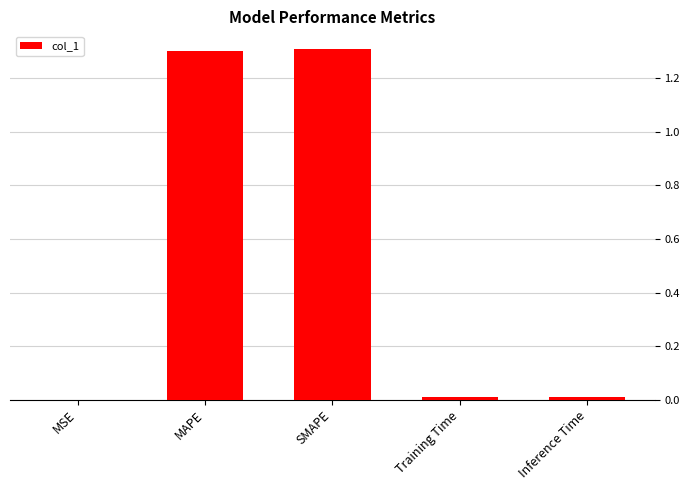

What is the change in value from SMAPE to Inference Time?

-1.3